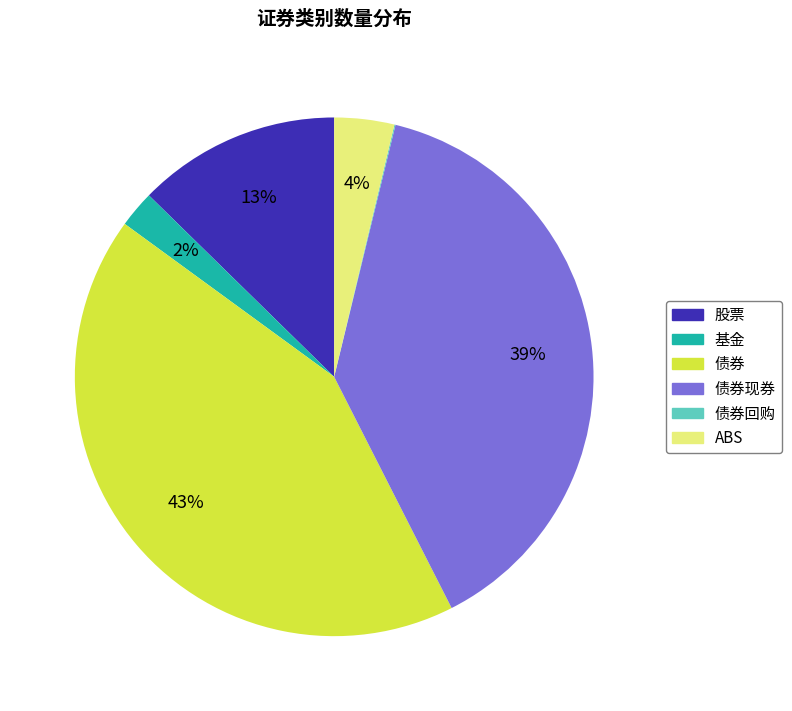

Is there any slice that represents more than half of the pie?

No